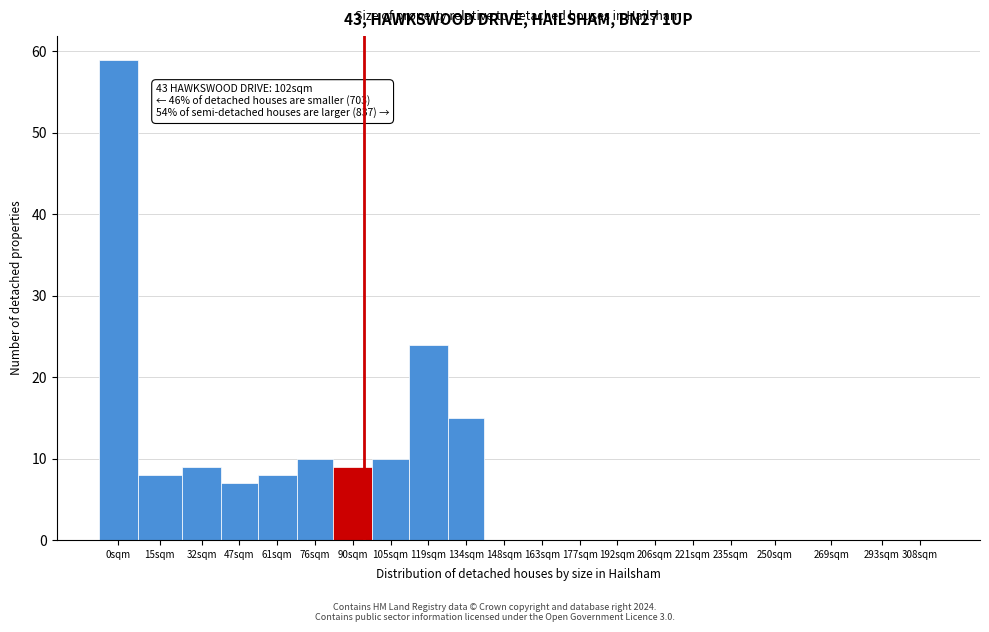

Reading left to right, extract all data points from this chart.

0sqm=59	15sqm=8	32sqm=9	47sqm=7	61sqm=8	76sqm=10	90sqm=9	105sqm=10	119sqm=24	134sqm=15	148sqm=0	163sqm=0	177sqm=0	192sqm=0	206sqm=0	221sqm=0	235sqm=0	250sqm=0	269sqm=0	293sqm=0	308sqm=0